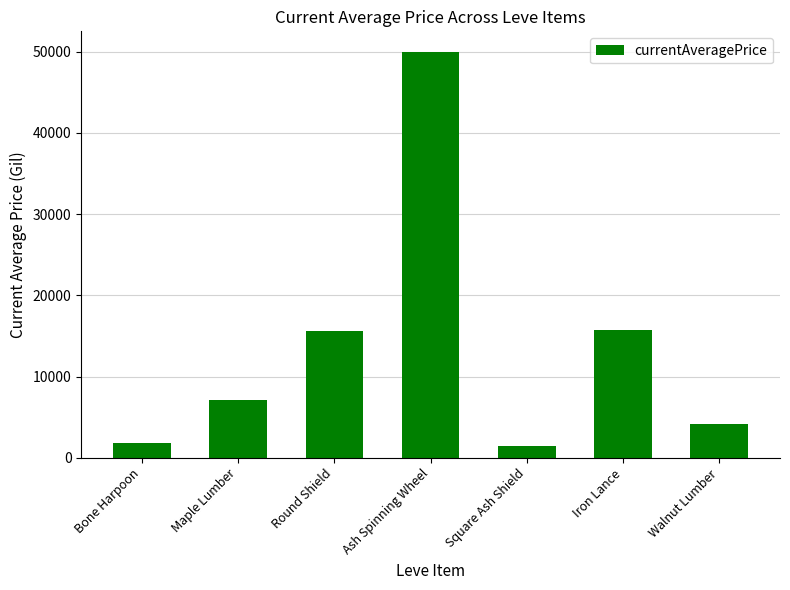

What is the value of the 5th bar from the left?

1470